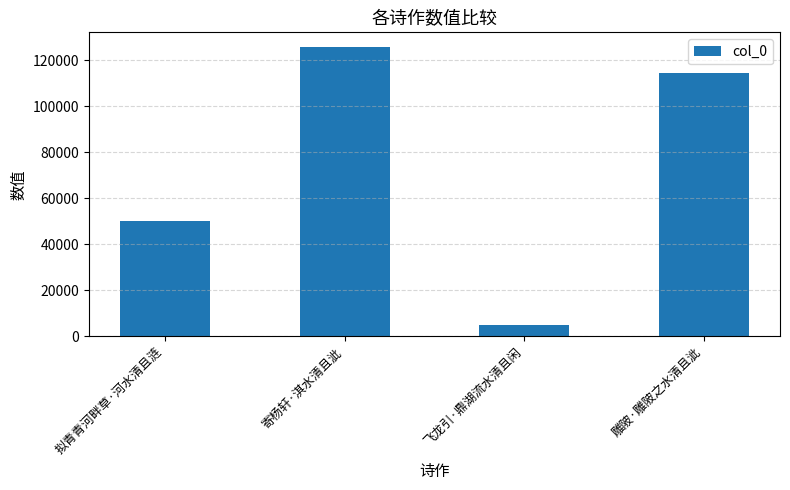

What is the difference between the second highest and minimum values?

109670